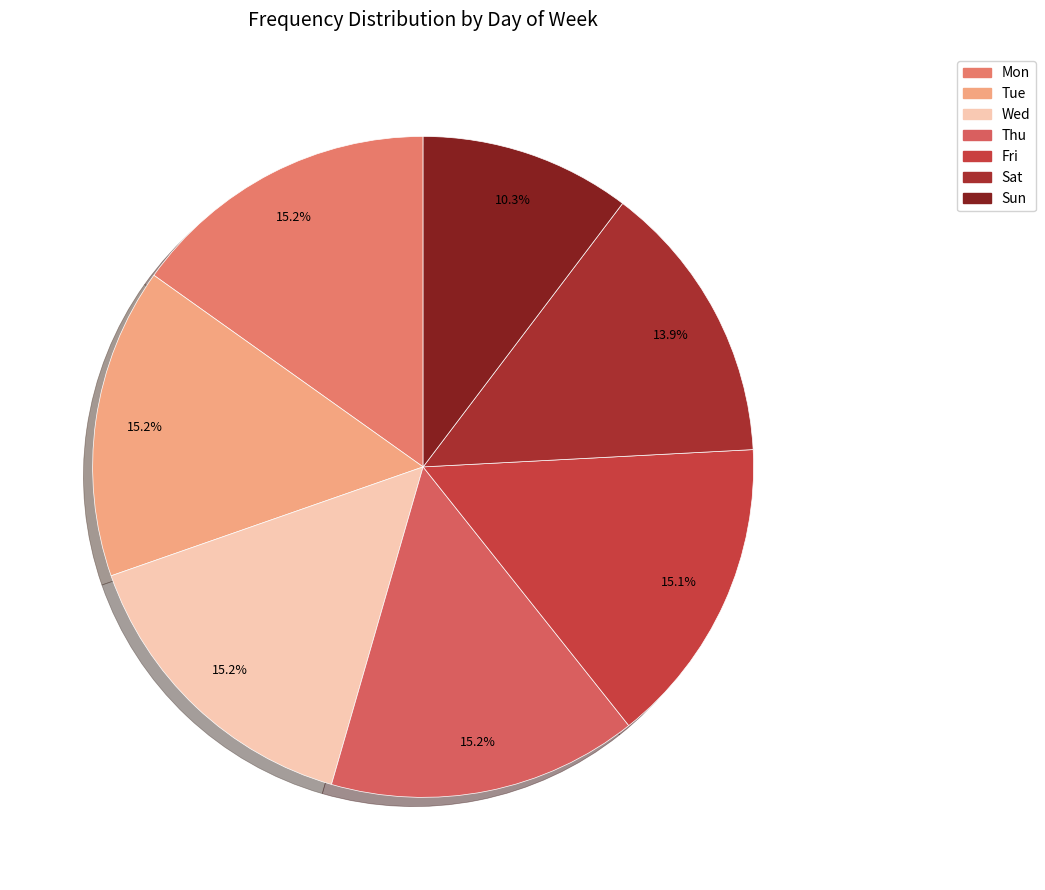

To the nearest percent, what percentage of the pie is Tue?

15%